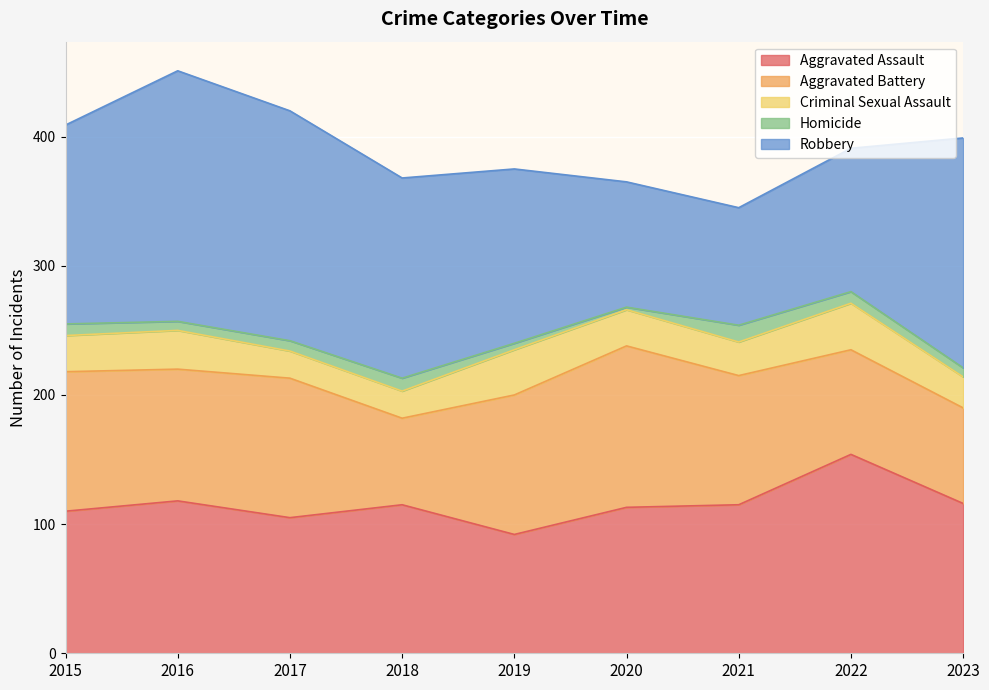

Reading left to right, transcribe all the data shown in this chart.

Aggravated Assault: 110	118	105	115	92	113	115	154	116
Aggravated Battery: 108	102	108	67	108	125	100	81	74
Criminal Sexual Assault: 28	30	21	21	35	28	26	36	24
Homicide: 9	7	8	10	5	2	13	9	7
Robbery: 154	194	178	155	135	97	91	111	178